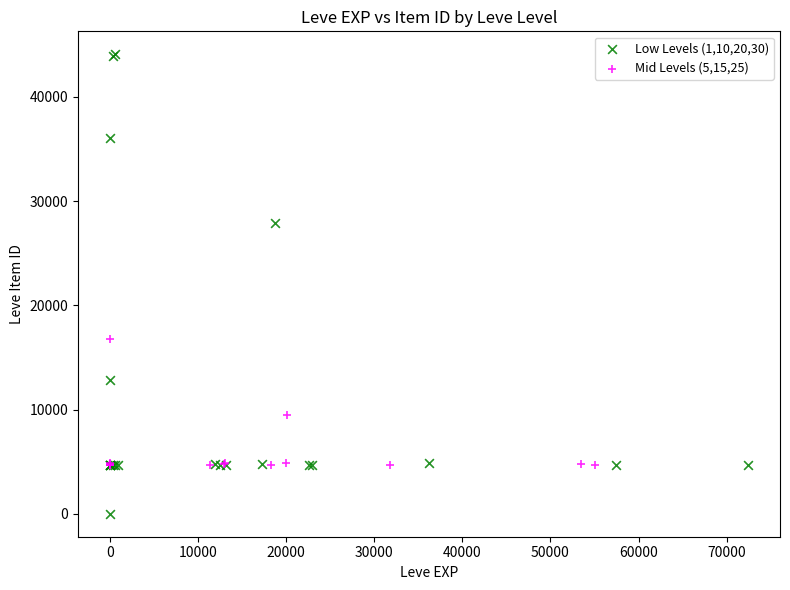

Which series contains the lowest Y value?

Low Levels (1,10,20,30)